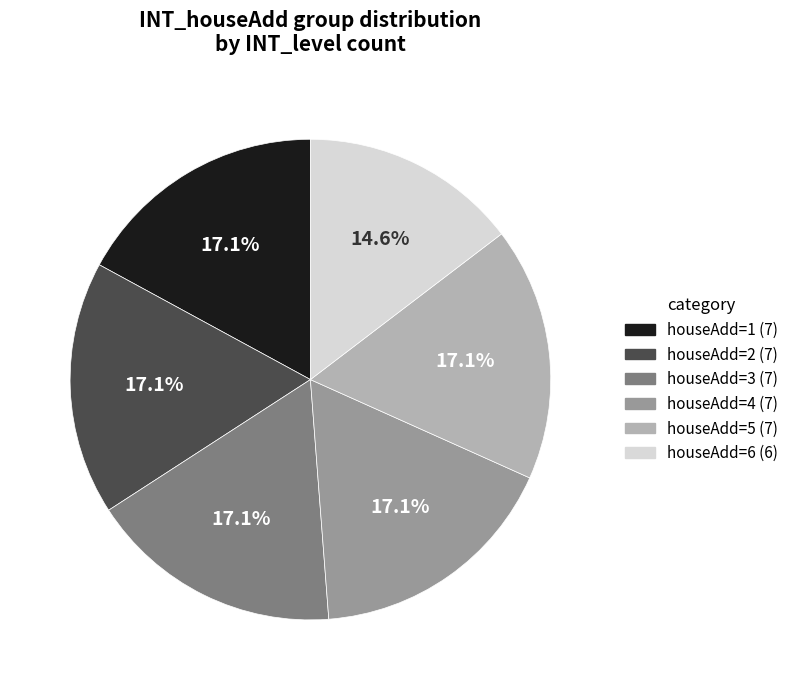

Is there a majority slice in this chart?

No